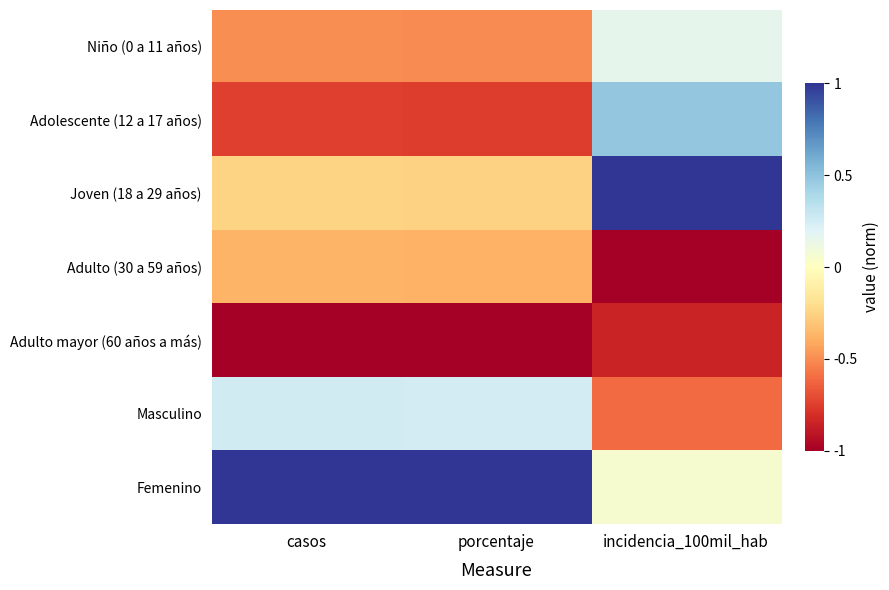

At how many categories does at least one series exceed 0?

3